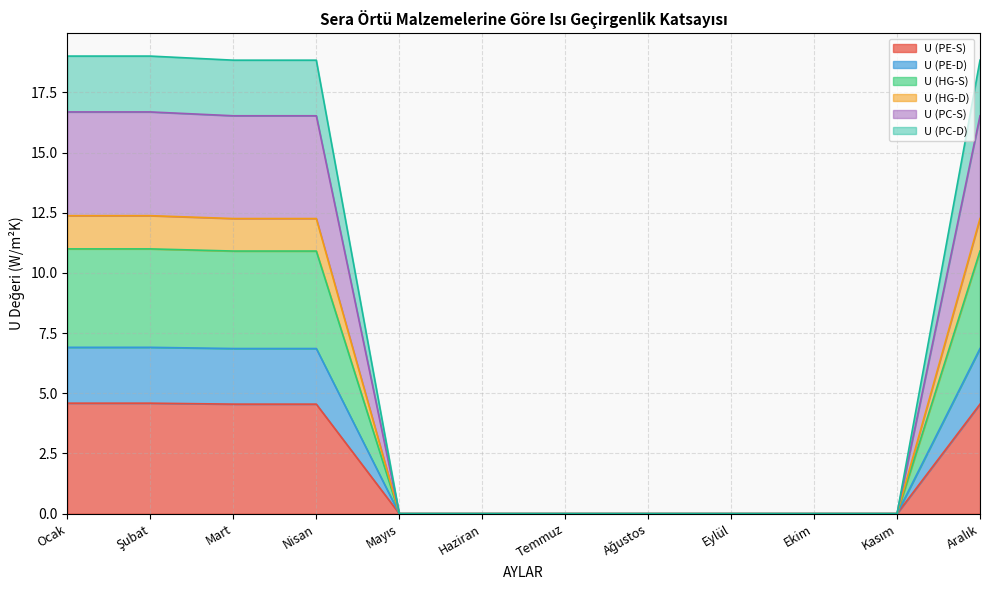

What is the difference between the second highest and second lowest values in the U (PE-S) series?

4.6